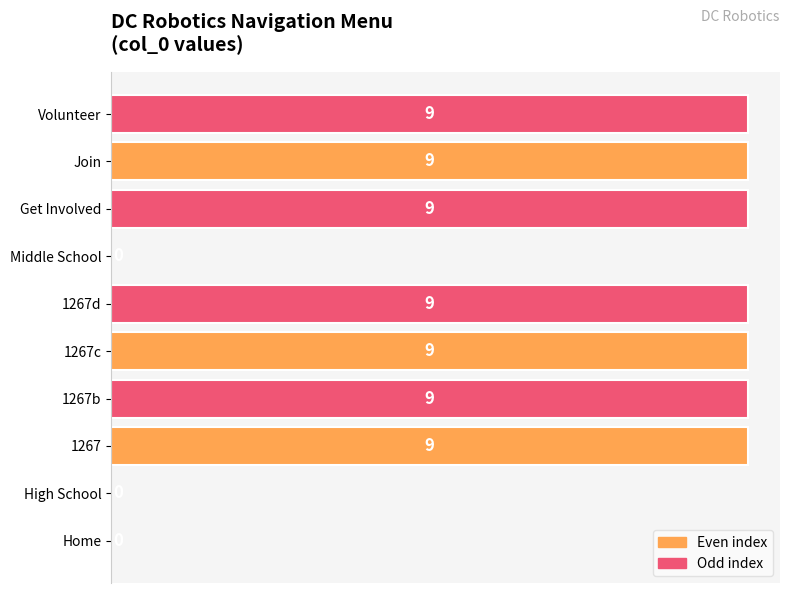

What is the greatest value displayed?

9